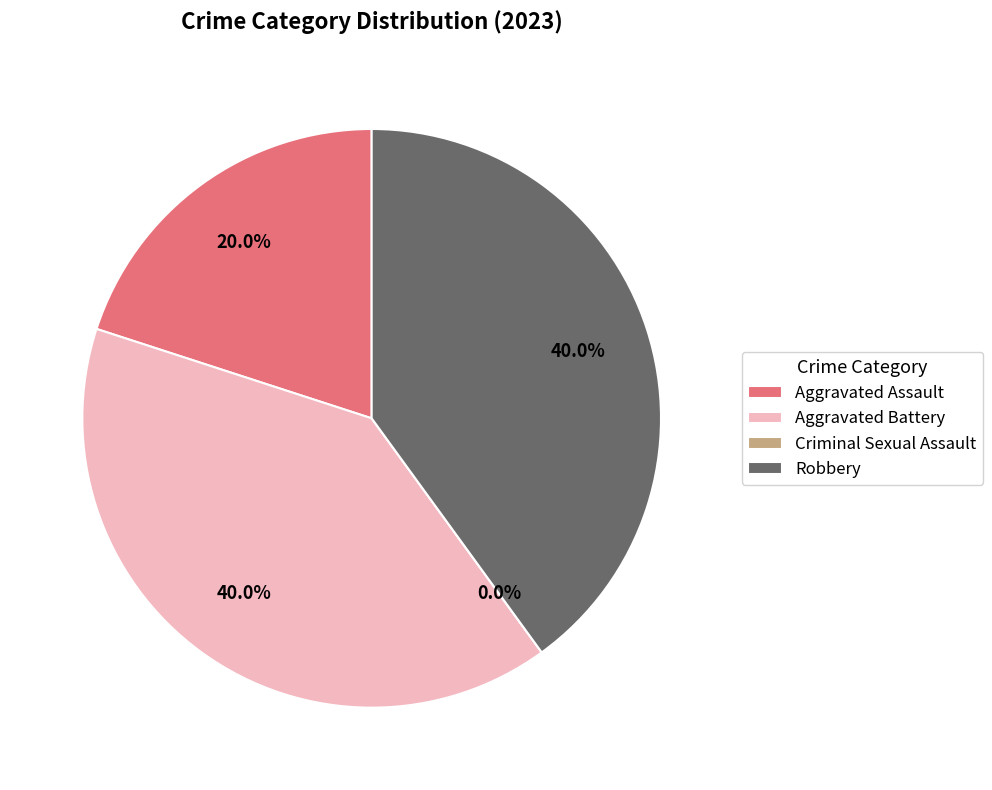

Which slice is the smallest?

Criminal Sexual Assault